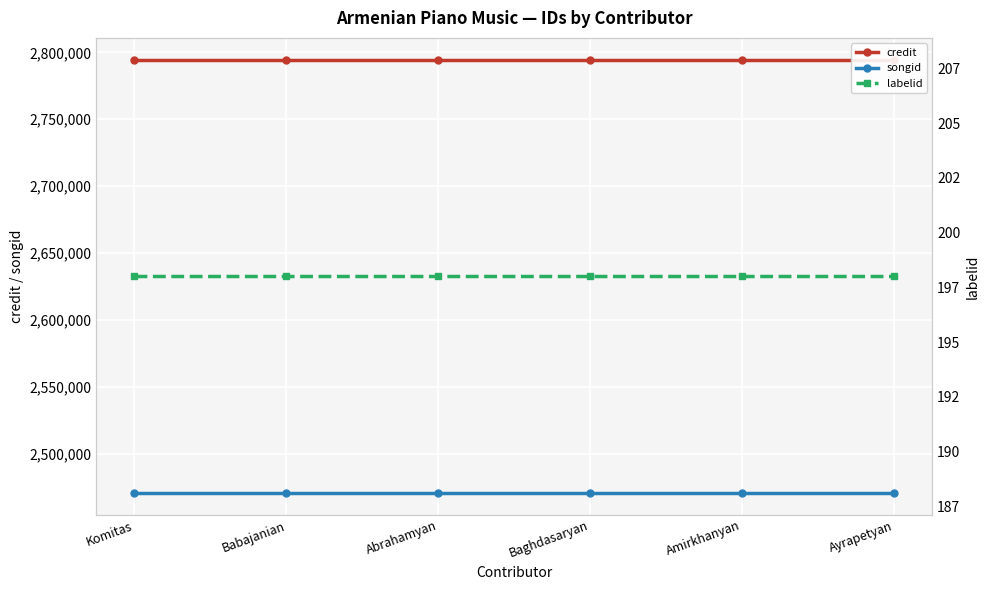

What is the spread (max minus min) of values at Babajanian?

2794396